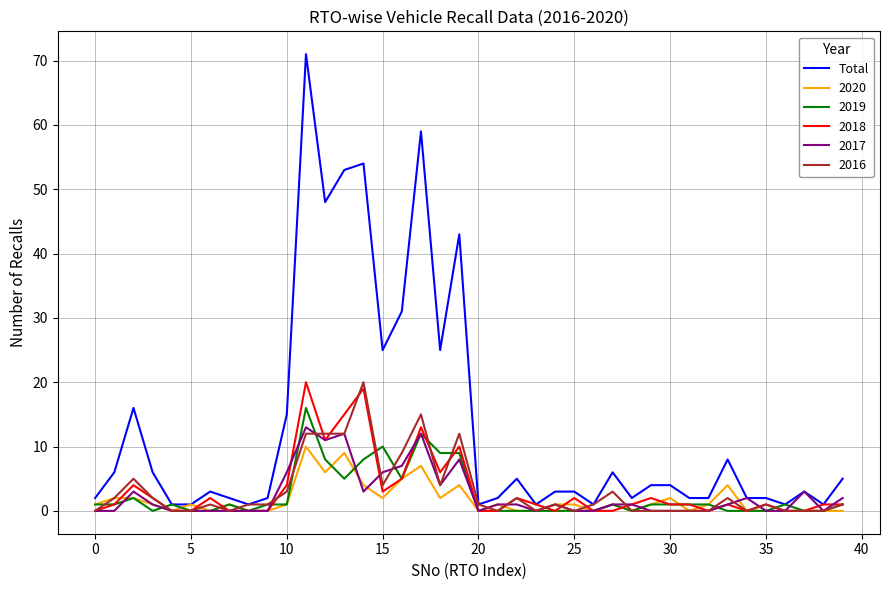

Which series has the widest spread of values?

Total